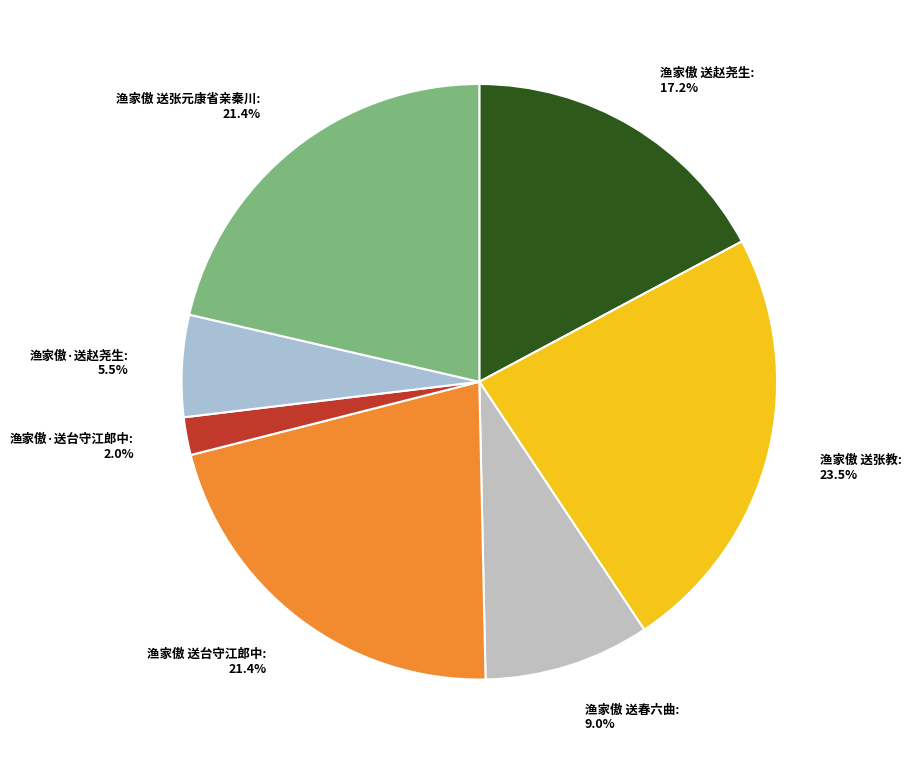

Combined, what portion of the pie is 渔家傲·送台守江郎中 and 渔家傲 送张元康省亲秦川?

23.4%